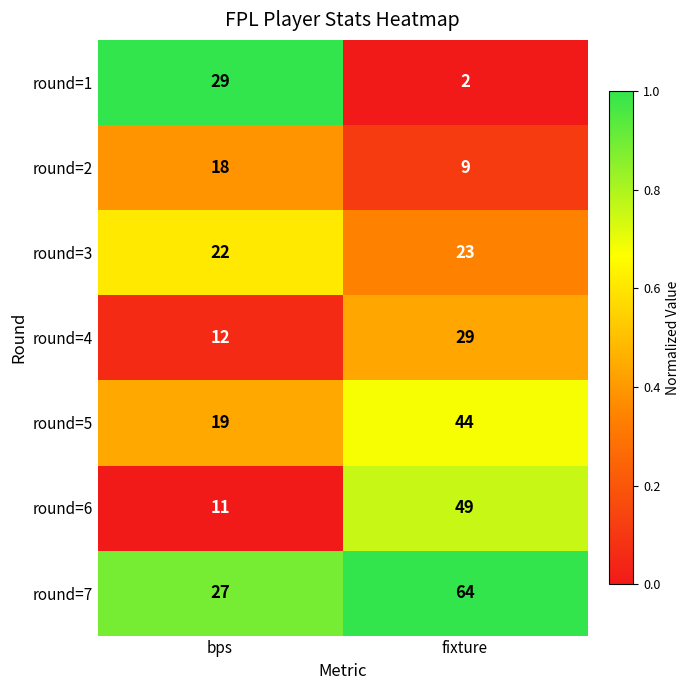

At which label does round=5 reach its minimum?

bps